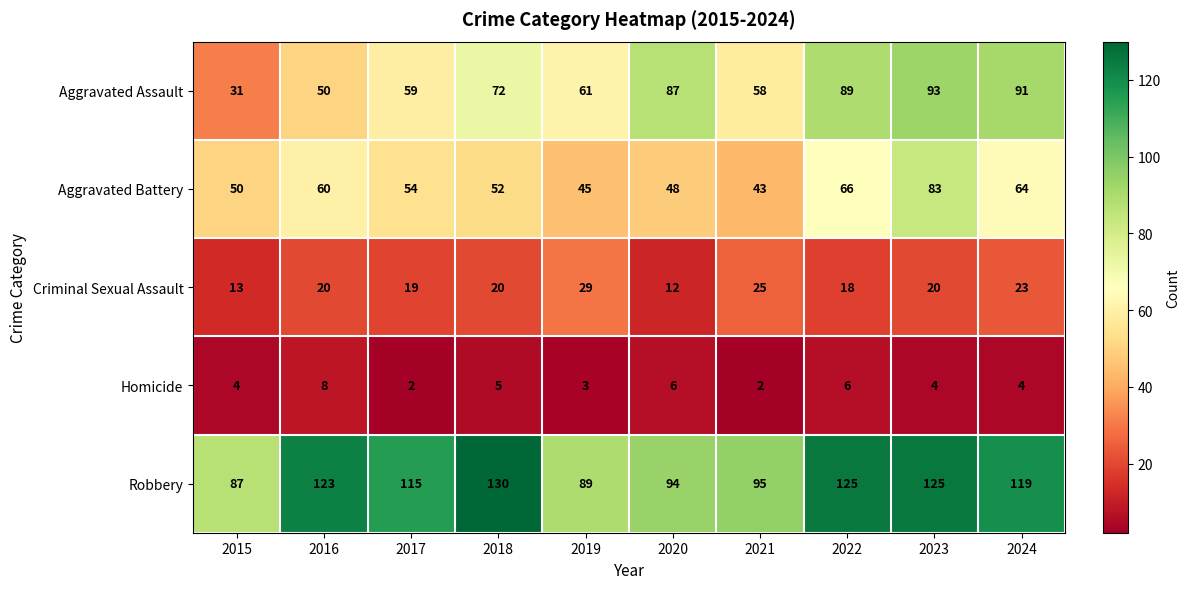

What is the sum of the Robbery values at 2022 and 2015?

212